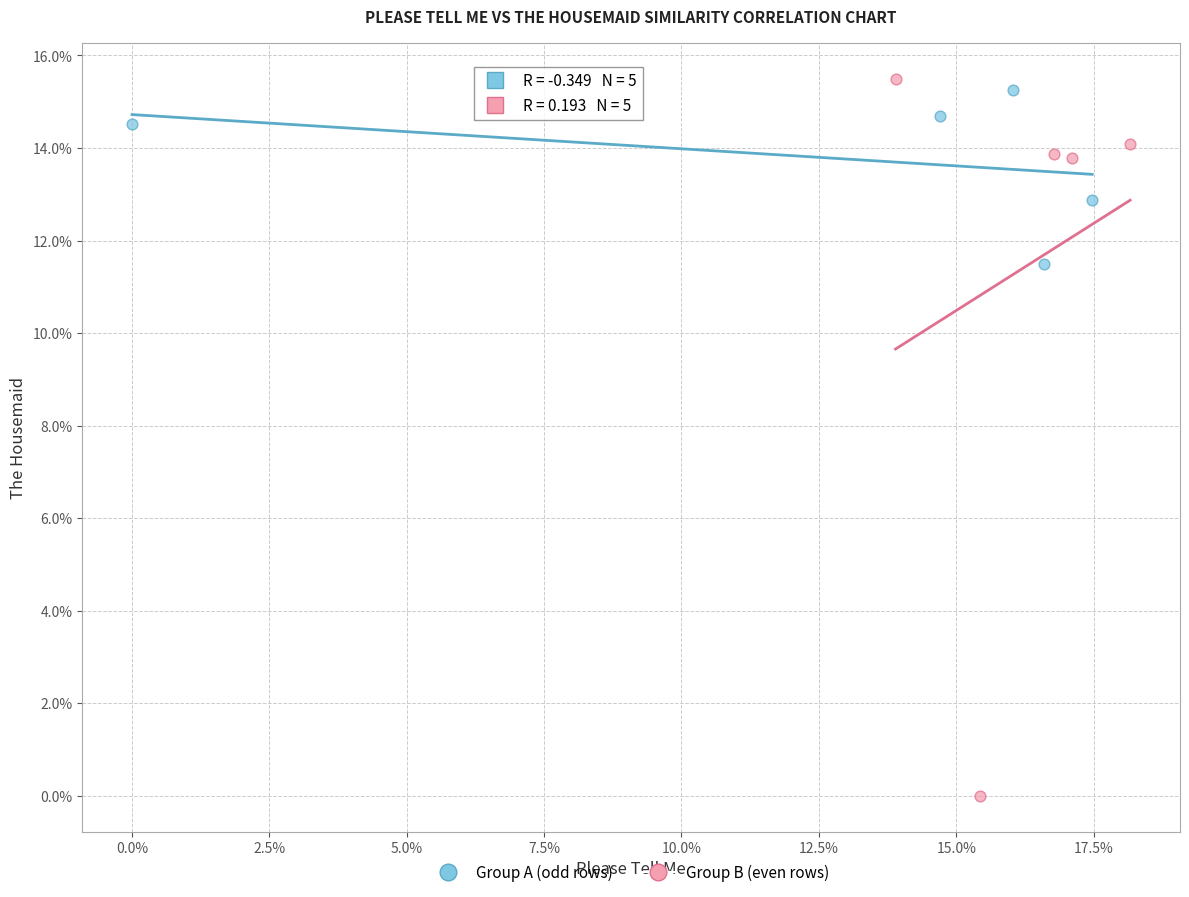

What are all the series names shown in the legend?

Group A (odd rows), Group B (even rows)